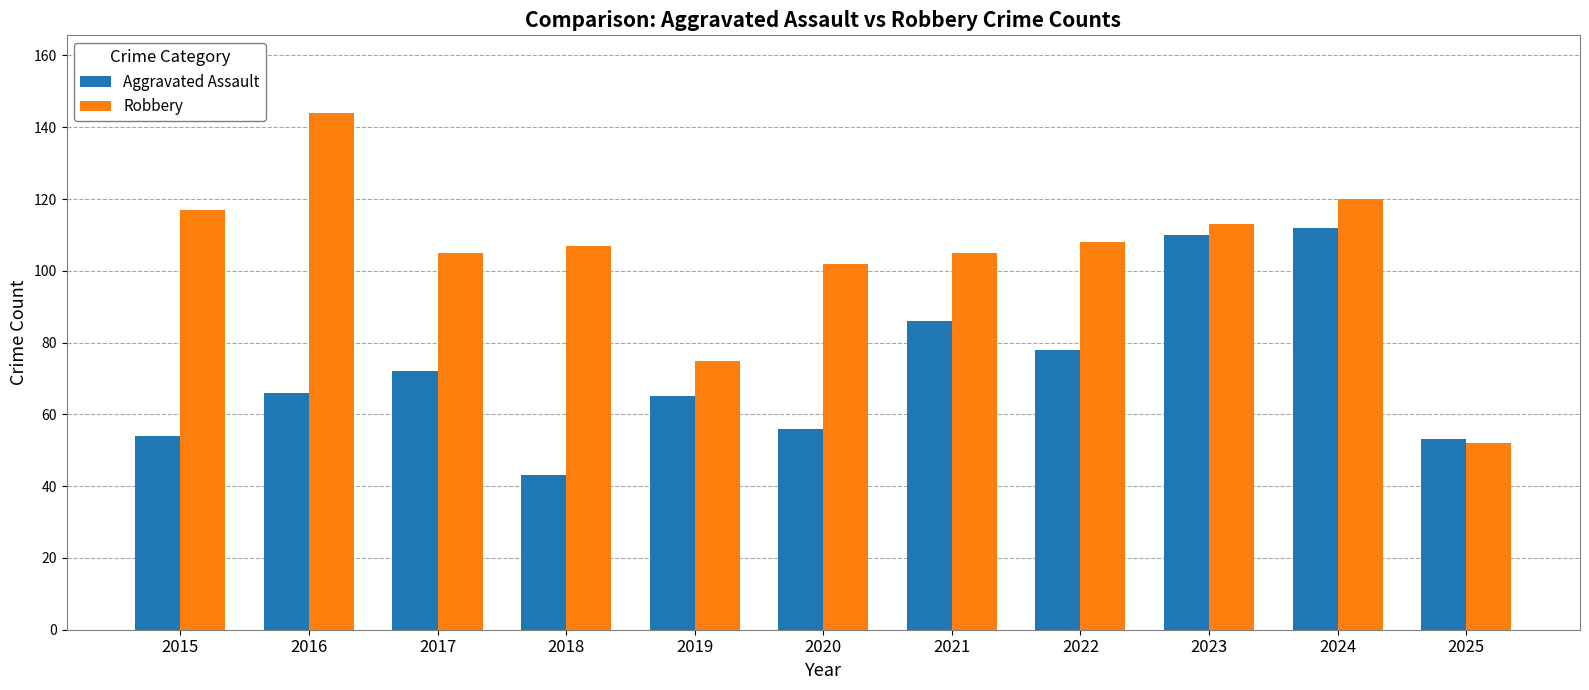

At which category is the sum across all series the highest?

2024